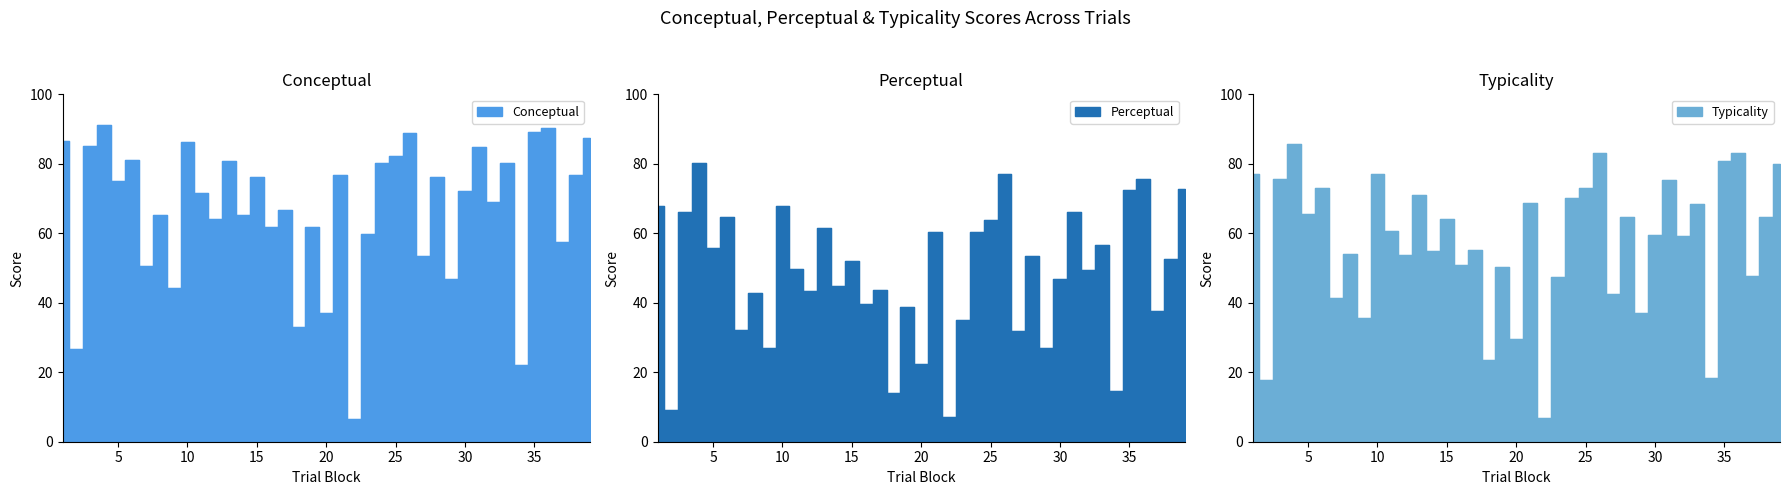

Reading left to right, transcribe all the data shown in this chart.

conceptual: 86.5	26.6	85.1	91.3	75.1	81.2	50.6	65.2	44.4	86.4	71.7	64.0	80.8	65.2	76.3	61.7	66.8	32.9	61.8	37.0	76.9	6.6	59.7	80.2	82.2	89.0	53.4	76.1	46.9	72.0	84.8	69.1	80.2	21.9	89.2	90.4	57.5	76.9	87.3
perceptual: 67.7	9.1	66.2	80.1	55.8	64.8	32.1	42.8	26.9	67.8	49.8	43.4	61.5	44.8	51.9	39.8	43.8	14.1	38.8	22.3	60.4	7.1	35.0	60.2	63.7	77.2	31.8	53.4	27.0	46.9	66.2	49.5	56.7	14.5	72.5	75.6	37.6	52.7	72.7
typicality: 77.1	17.9	75.6	85.7	65.4	73.0	41.4	54.0	35.6	77.1	60.8	53.7	71.1	55.0	64.1	50.7	55.3	23.5	50.3	29.6	68.6	6.9	47.3	70.2	72.9	83.1	42.6	64.7	37.0	59.5	75.5	59.3	68.4	18.2	80.9	83.0	47.6	64.8	80.0